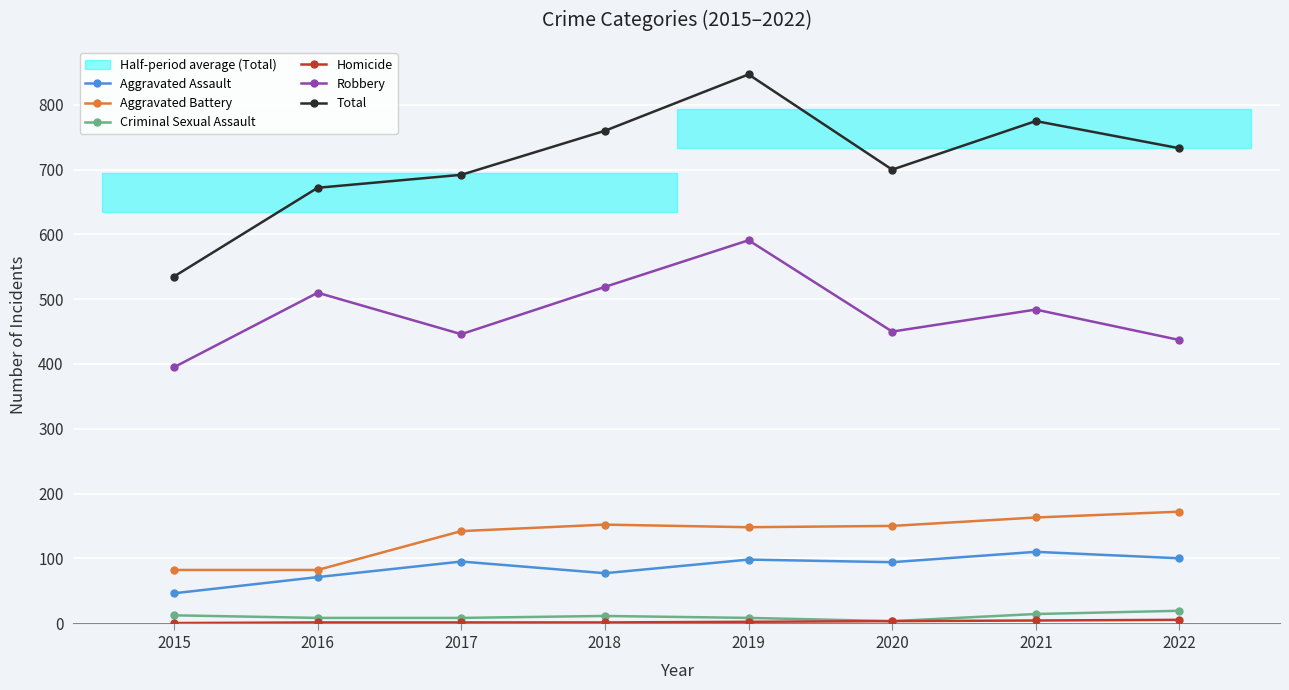

Reading right to left, what are all the values shown in this chart?

Aggravated Assault: 100	110	94	98	77	95	71	46
Aggravated Battery: 172	163	150	148	152	142	82	82
Criminal Sexual Assault: 19	14	3	8	11	8	8	12
Homicide: 5	4	3	2	1	1	1	0
Robbery: 437	484	450	591	519	446	510	395
Total: 733	775	700	847	760	692	672	535